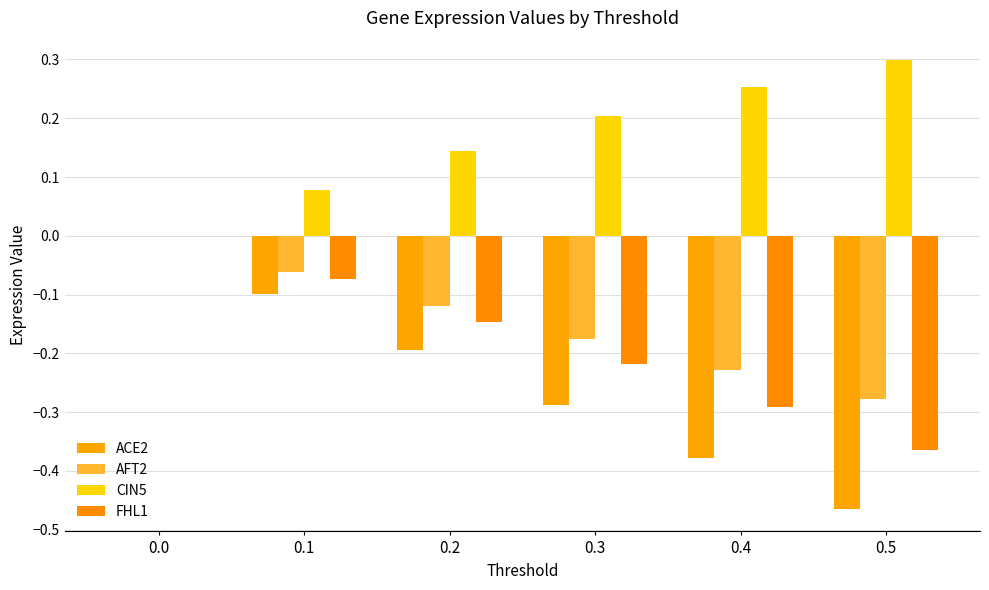

What is the maximum value shown in the chart?

0.3